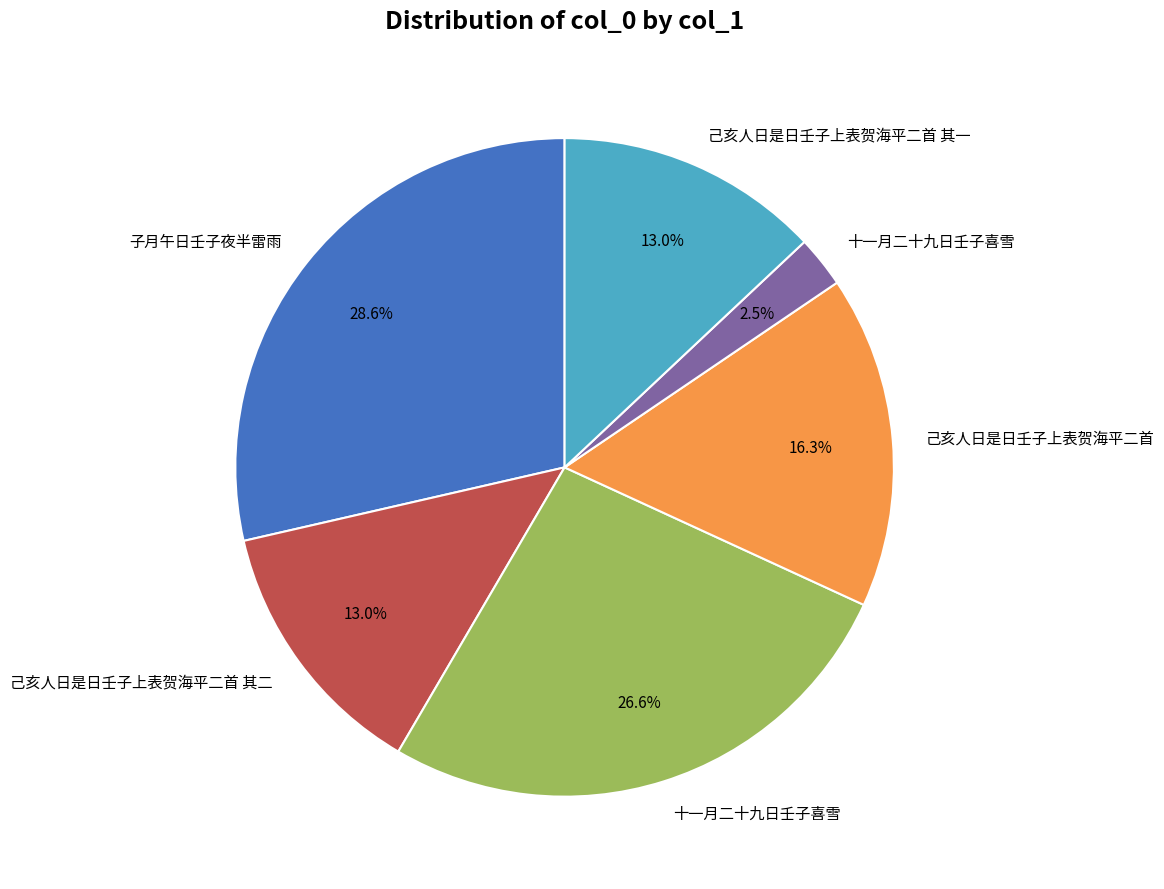

Is there a majority slice in this chart?

No